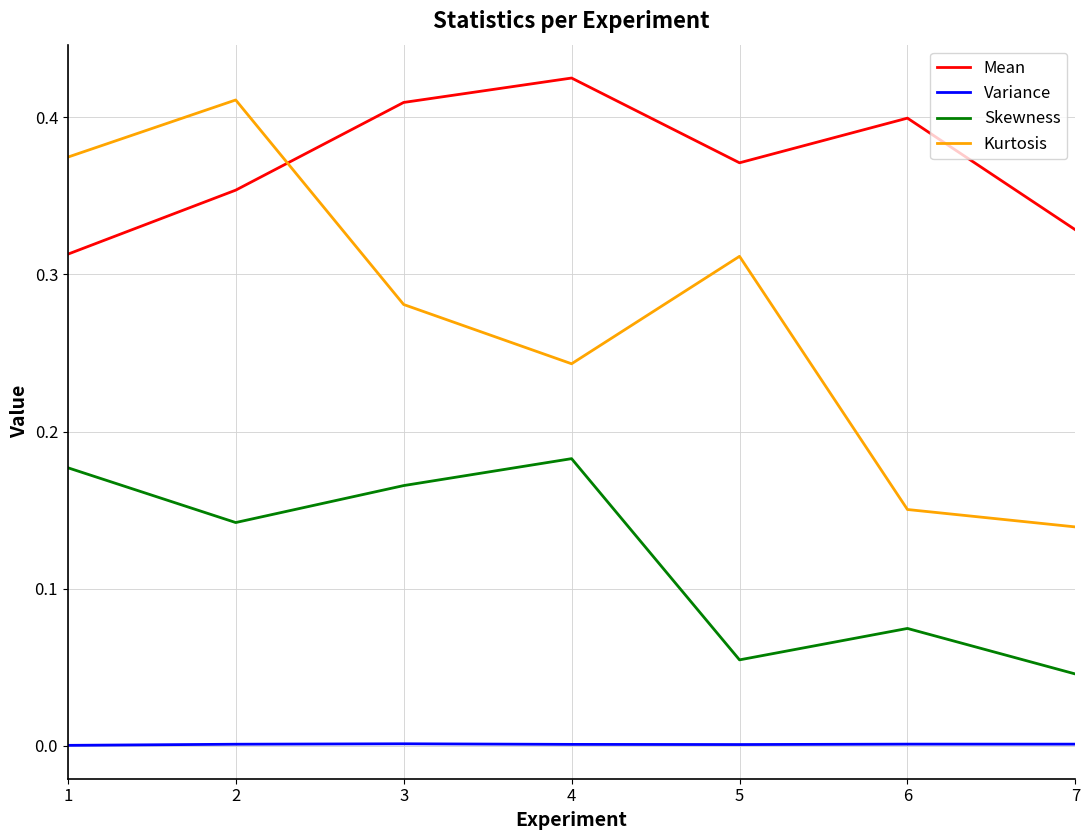

Rank the series by their maximum value, from lowest to highest.

Variance, Skewness, Kurtosis, Mean